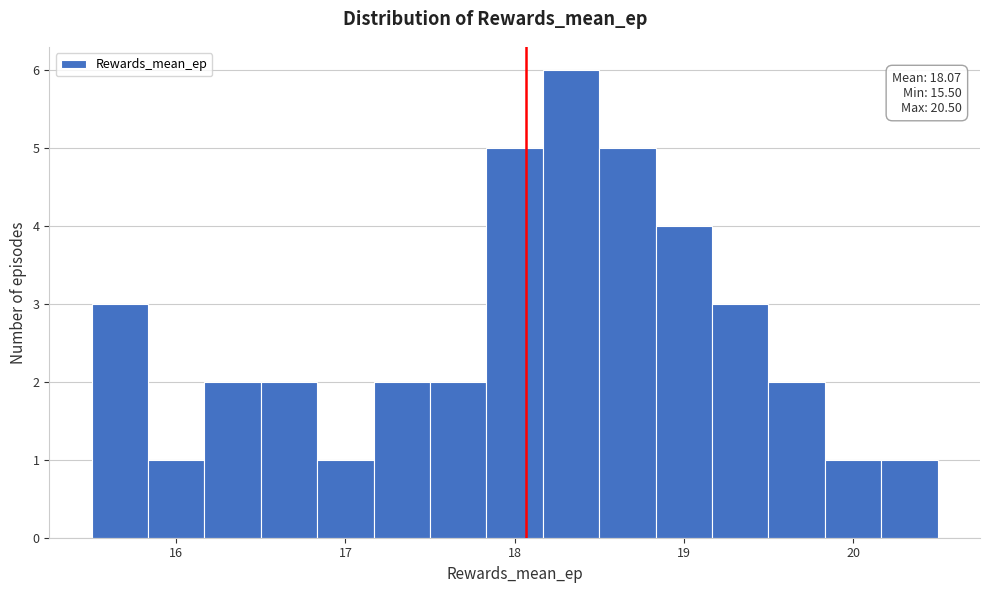

Read against the x-axis, roughly where is the centre of the tallest bar?

18.3